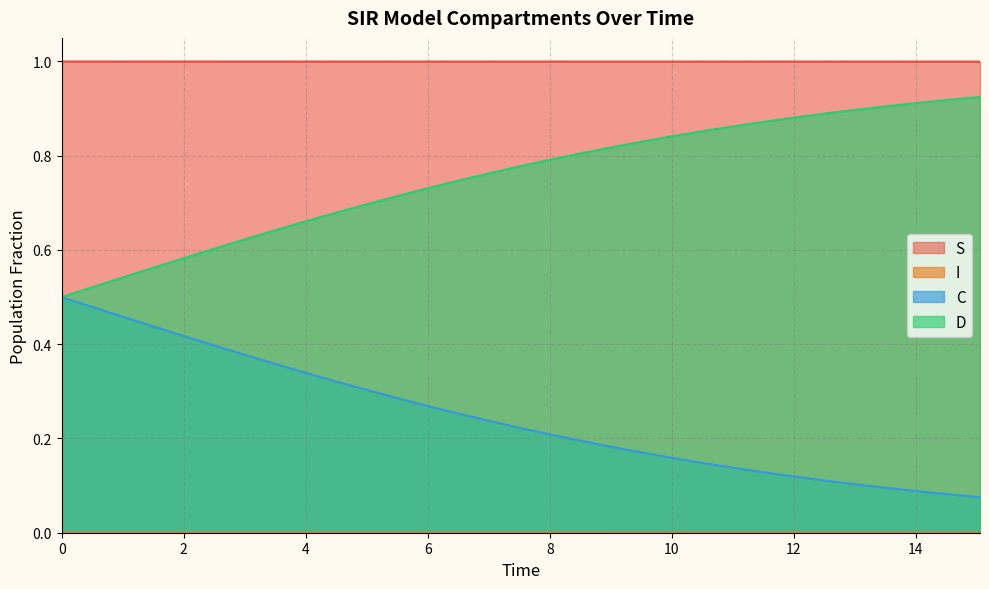

What is the maximum value shown in the chart?

1.0